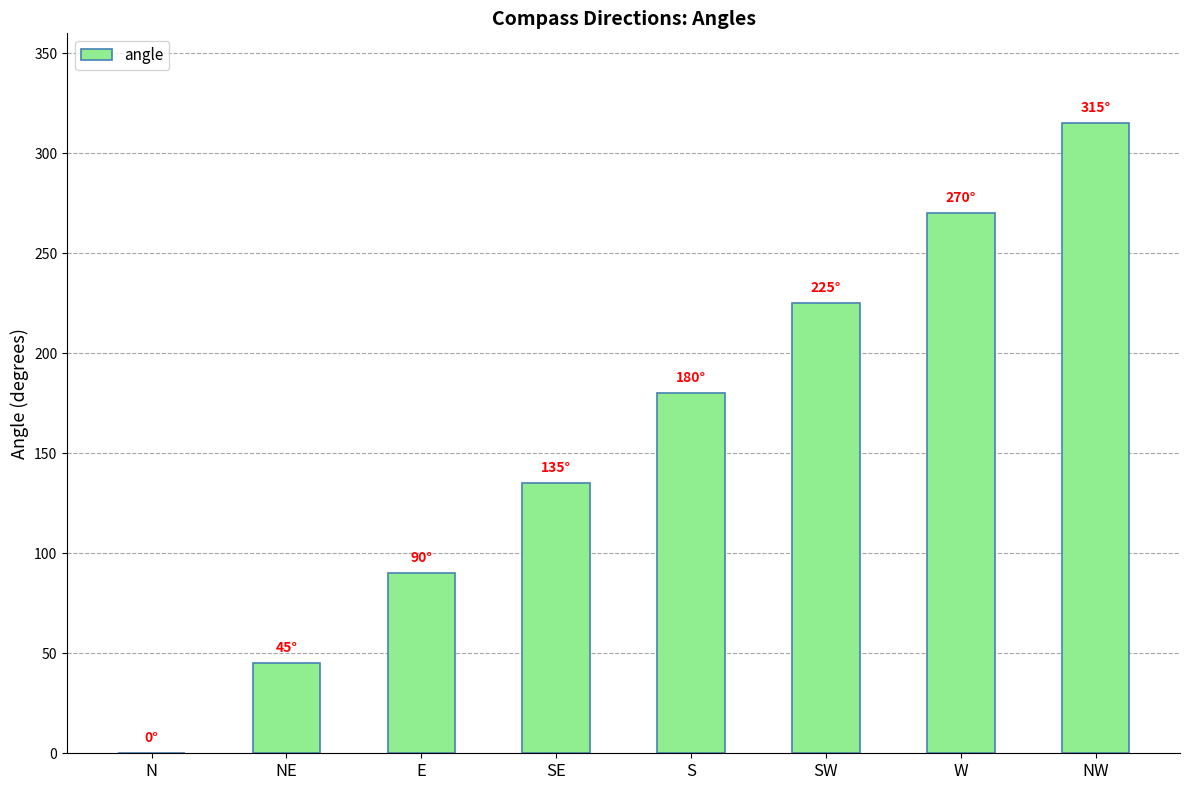

What is the average value?

158